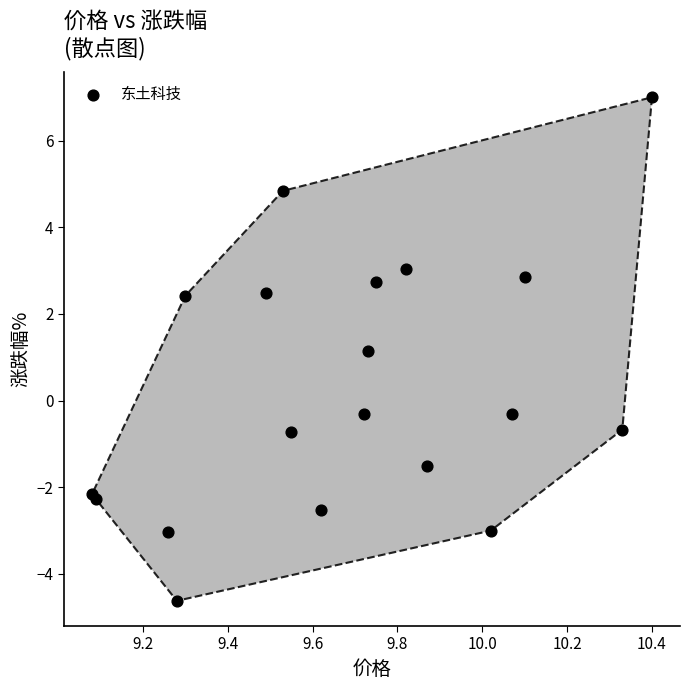

What Y value in the scatter plot is closest to 1?

1.1